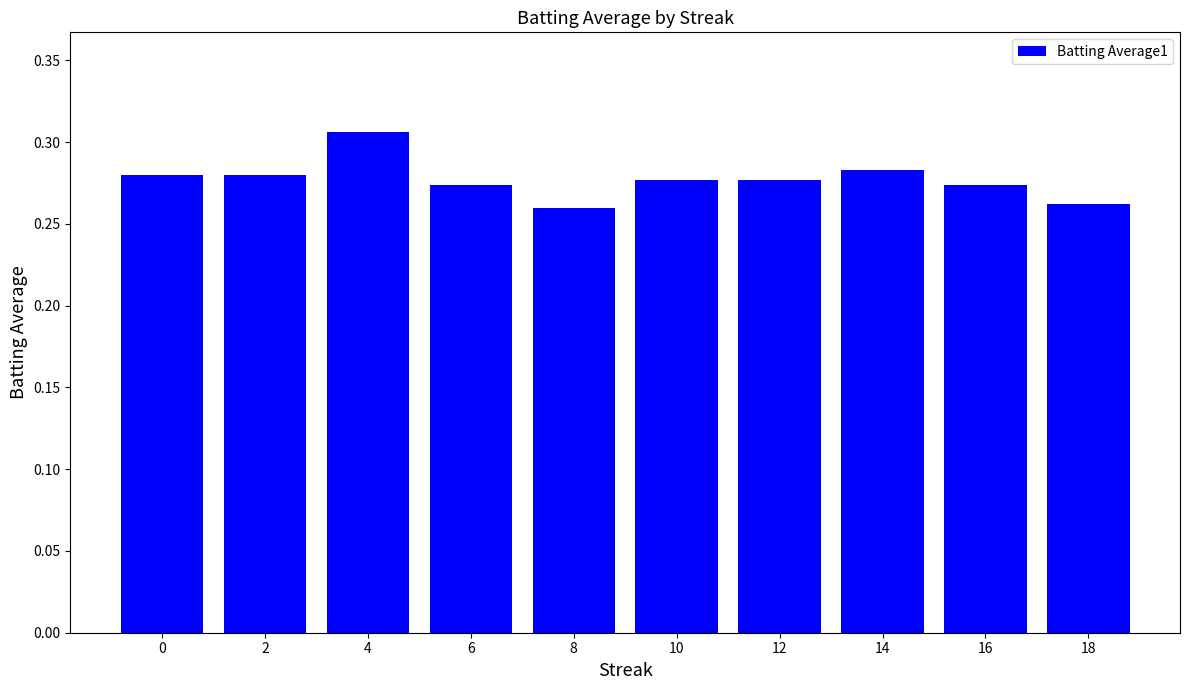

Which category has the highest value across all series?

4